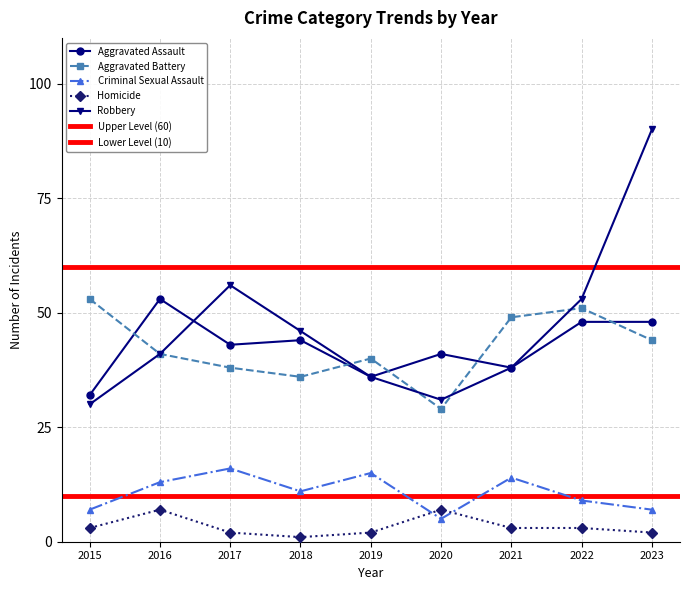

What are all the series names shown in the legend?

Aggravated Assault, Aggravated Battery, Criminal Sexual Assault, Homicide, Robbery